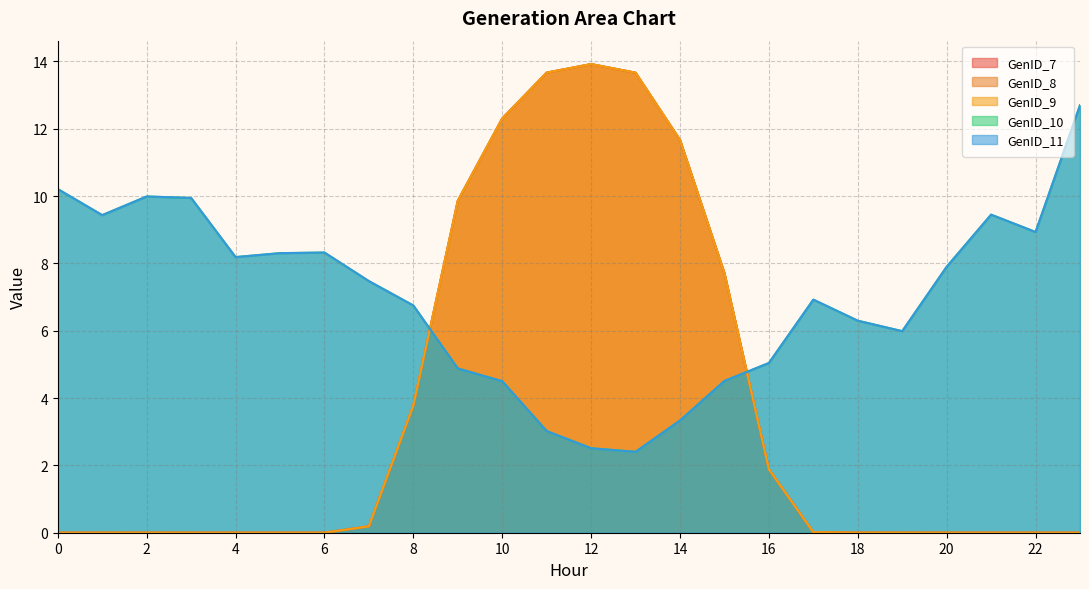

The value of GenID_8 at 0 is -8.9. True or false?

False